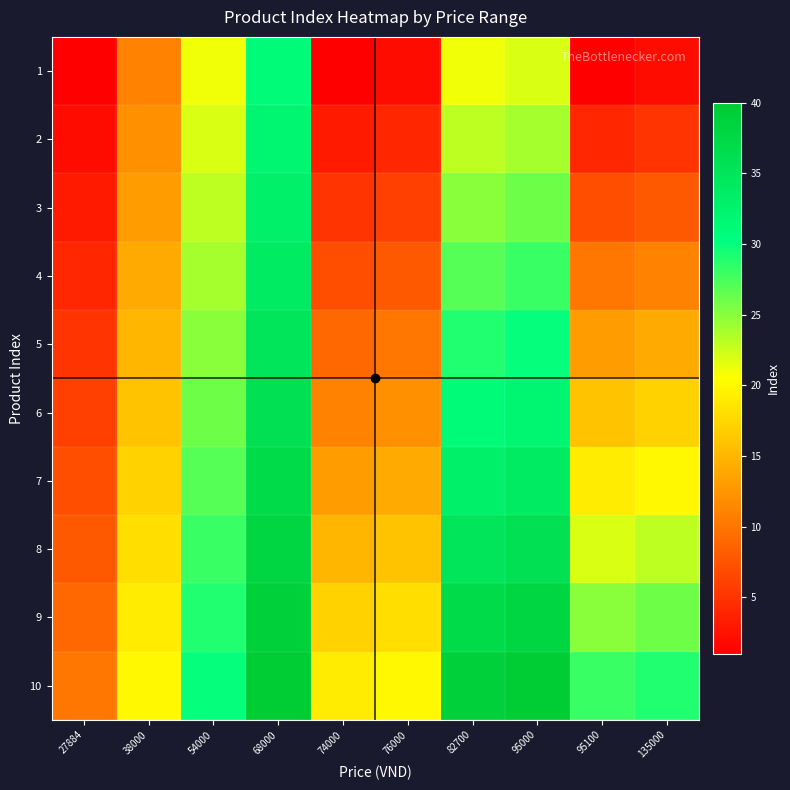

Reading right to left, transcribe all the data shown in this chart.

1: 135000=2	95100=1	95000=22	82700=21	76000=2	74000=1	68000=31	54000=21	38000=11	27884=1
2: 135000=5	95100=4	95000=24	82700=23	76000=4	74000=3	68000=32	54000=22	38000=12	27884=2
3: 135000=8	95100=7	95000=26	82700=25	76000=6	74000=5	68000=33	54000=23	38000=13	27884=3
4: 135000=11	95100=10	95000=28	82700=27	76000=8	74000=7	68000=34	54000=24	38000=14	27884=4
5: 135000=14	95100=13	95000=30	82700=29	76000=10	74000=9	68000=35	54000=25	38000=15	27884=5
6: 135000=17	95100=16	95000=32	82700=31	76000=12	74000=11	68000=36	54000=26	38000=16	27884=6
7: 135000=20	95100=19	95000=34	82700=33	76000=14	74000=13	68000=37	54000=27	38000=17	27884=7
8: 135000=23	95100=22	95000=36	82700=35	76000=16	74000=15	68000=38	54000=28	38000=18	27884=8
9: 135000=26	95100=25	95000=38	82700=37	76000=18	74000=17	68000=39	54000=29	38000=19	27884=9
10: 135000=29	95100=28	95000=40	82700=39	76000=20	74000=19	68000=40	54000=30	38000=20	27884=10